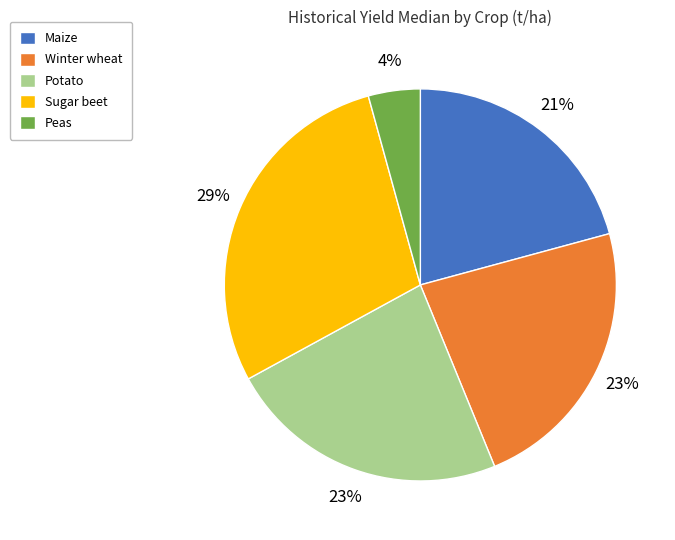

Combined, do Potato and Sugar beet account for over 50%?

Yes